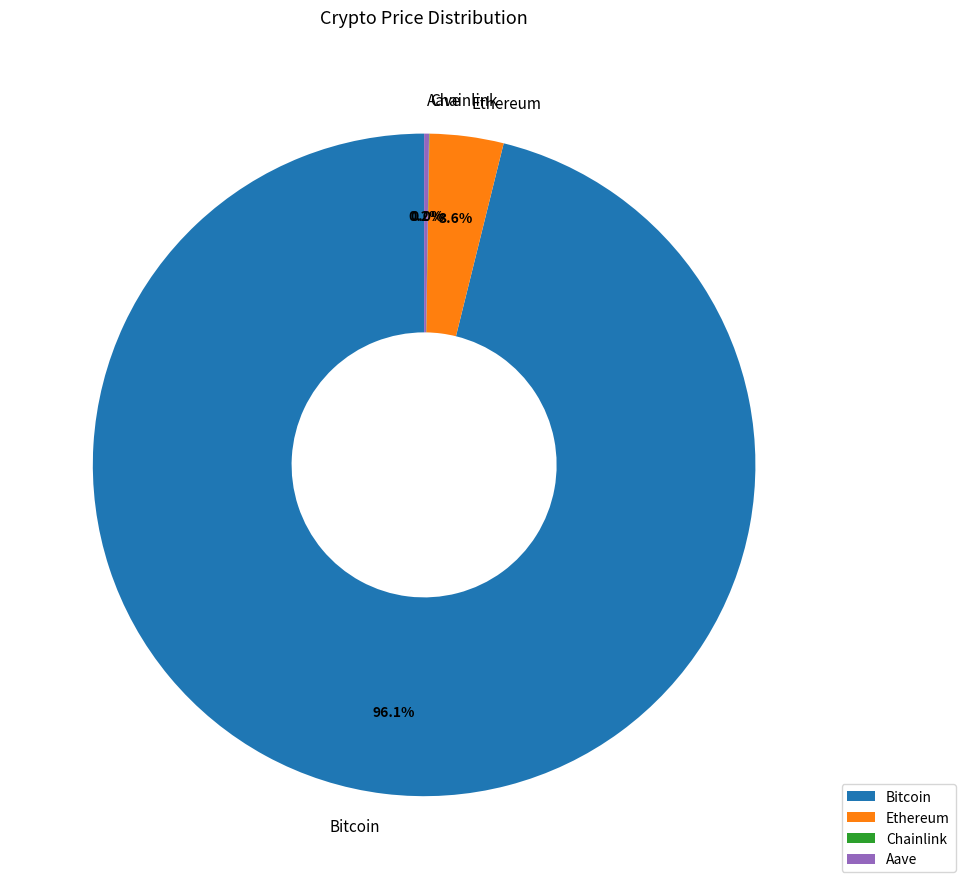

What is the largest slice in the pie chart?

Bitcoin